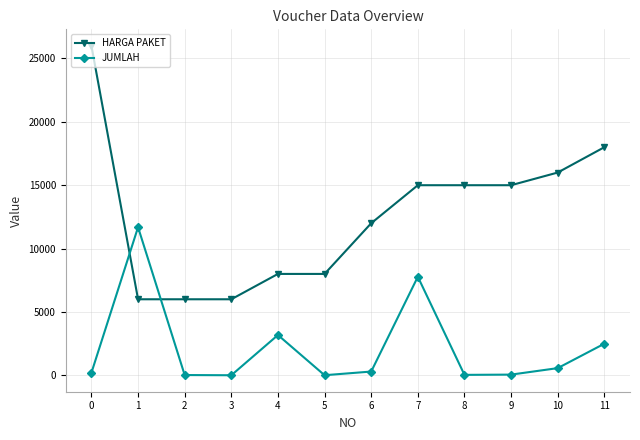

Where is the first local maximum for JUMLAH?

1